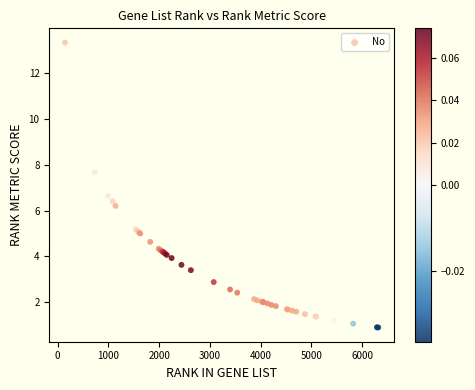

What Y value in the scatter plot is closest to 7?

6.6